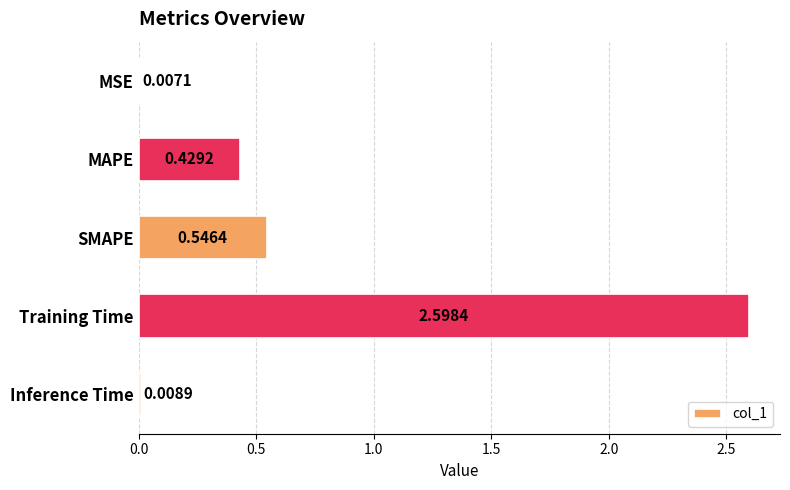

What is the sum of all values?

3.6